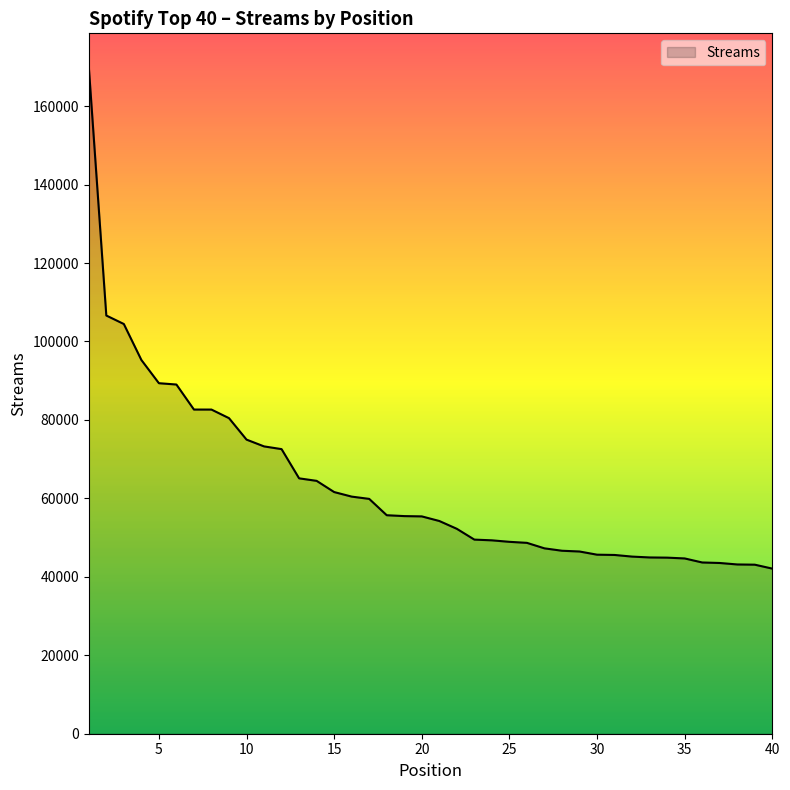

How many distinct data groups are displayed?

1